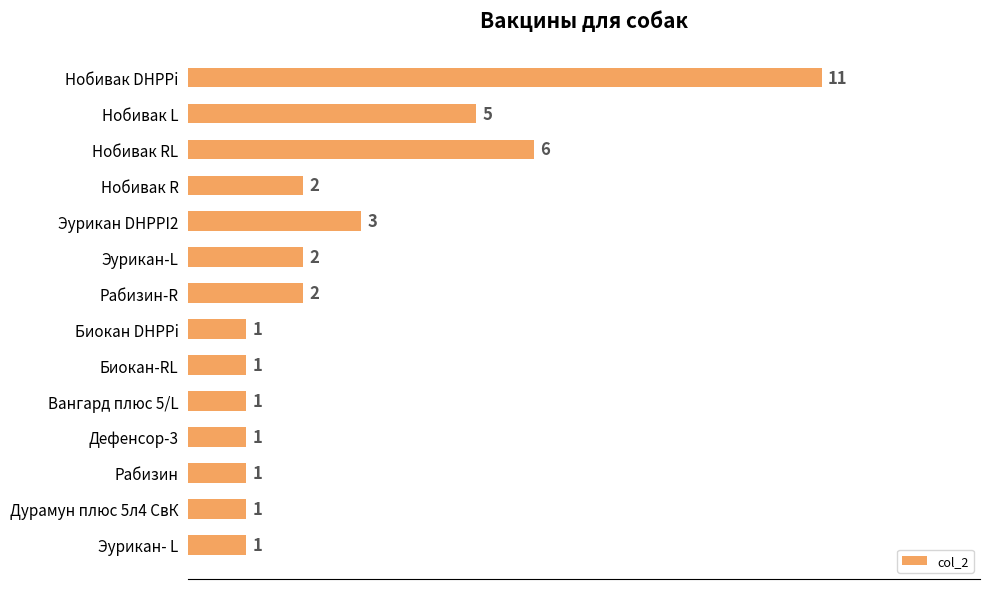

What is the minimum value shown in the chart?

1